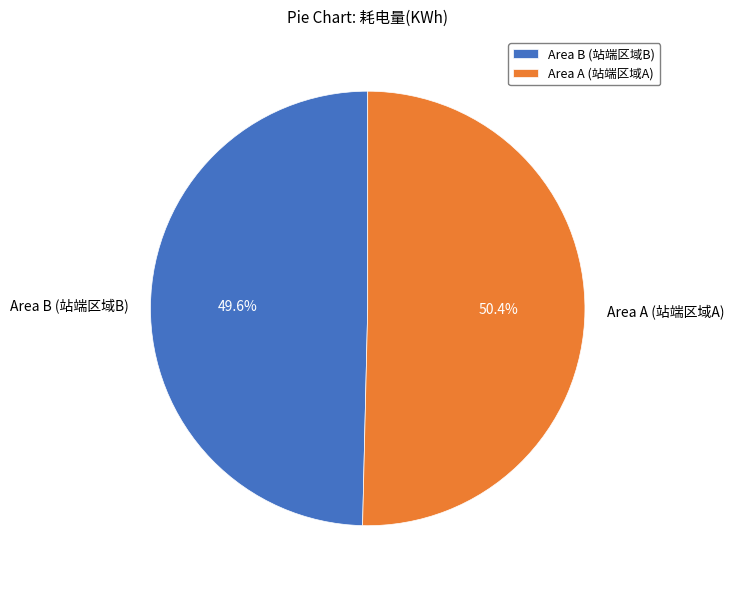

Which category has the smallest portion of the pie?

Area B (站端区域B)